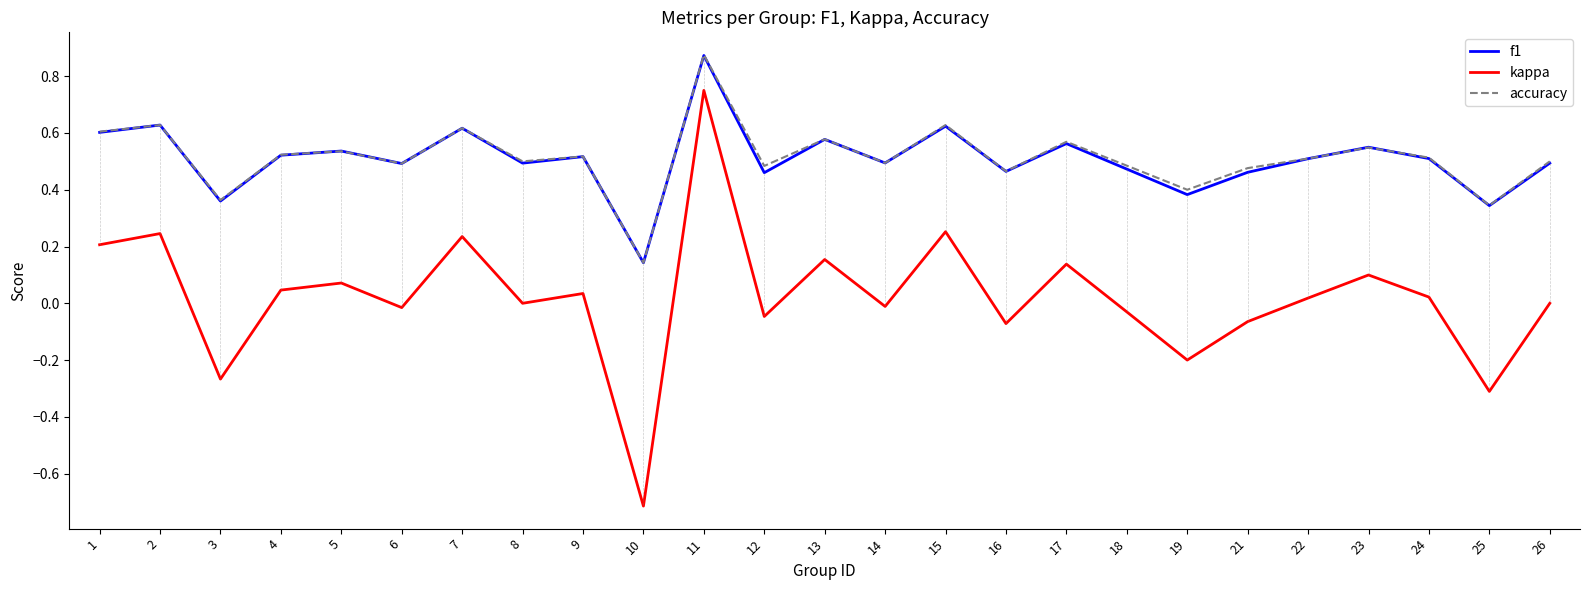

At which category does kappa reach its first local peak?

2